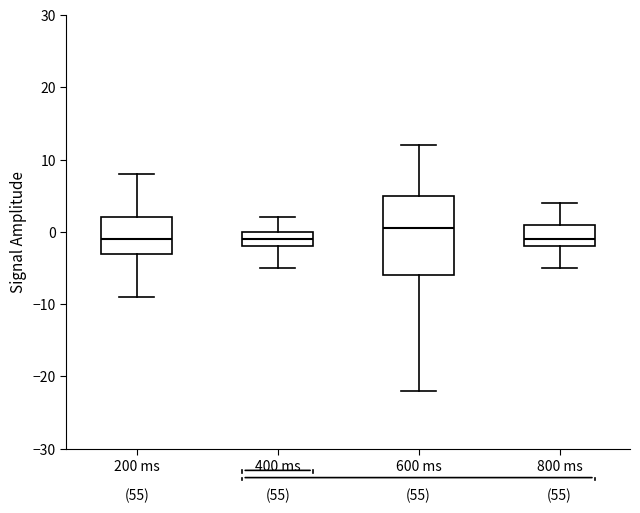

Comparing the boxes themselves (not the whiskers), which one is the tallest?

600 ms